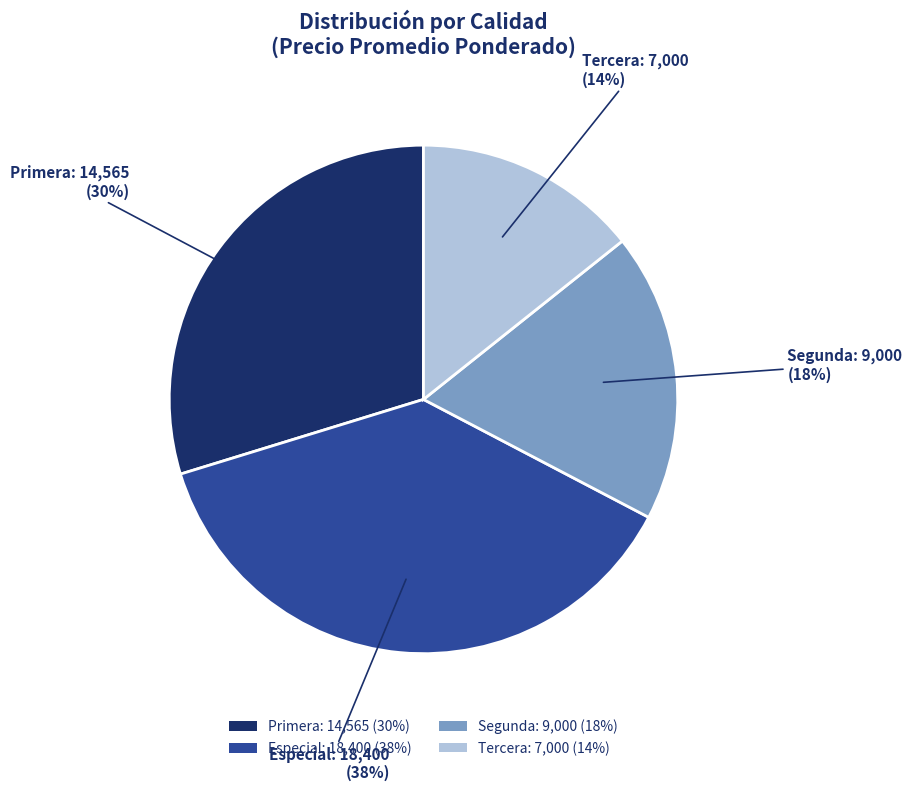

To the nearest percent, what is the combined percentage of Tercera: 7,000 (14%) and Primera: 14,565 (30%)?

44%